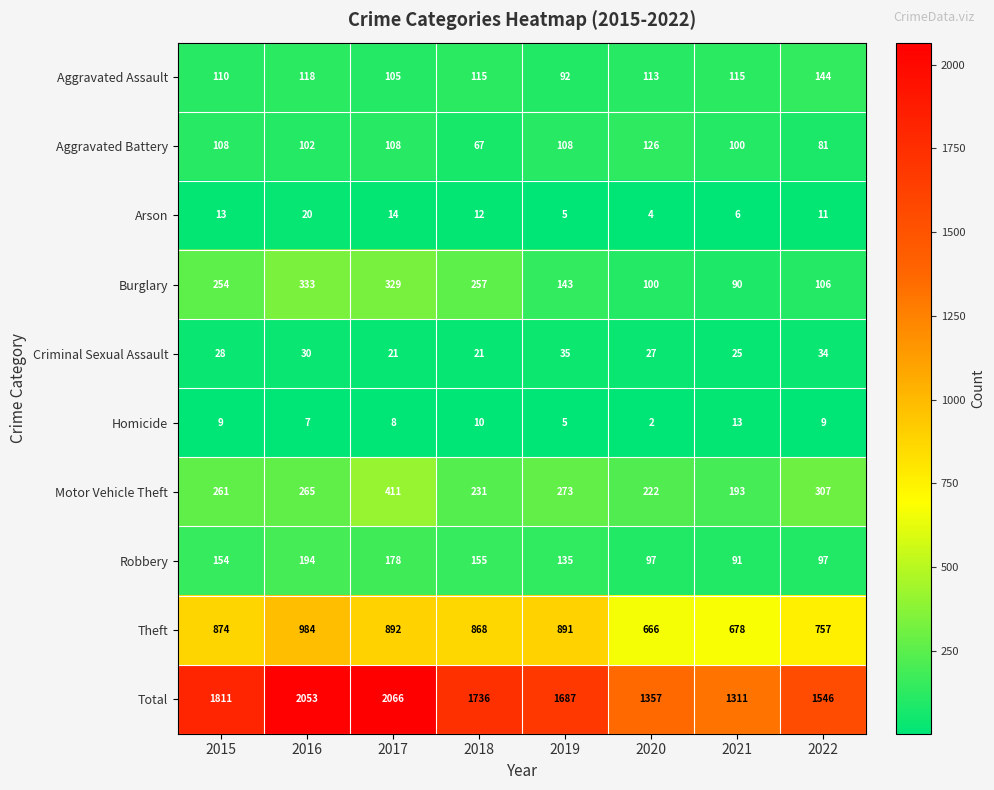

List the series in order of their peak value, highest first.

Total, Theft, Motor Vehicle Theft, Burglary, Robbery, Aggravated Assault, Aggravated Battery, Criminal Sexual Assault, Arson, Homicide